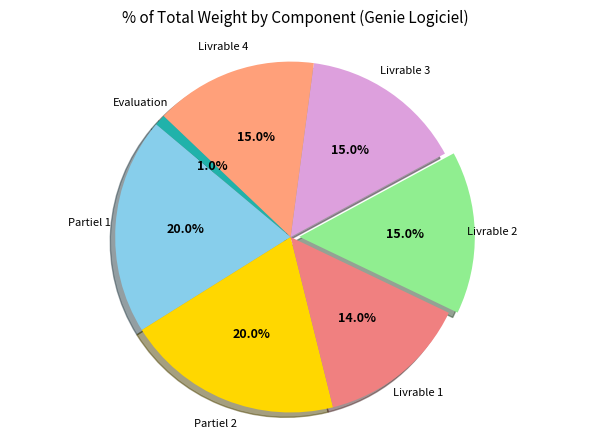

Which category has the biggest portion of the pie?

Partiel 1